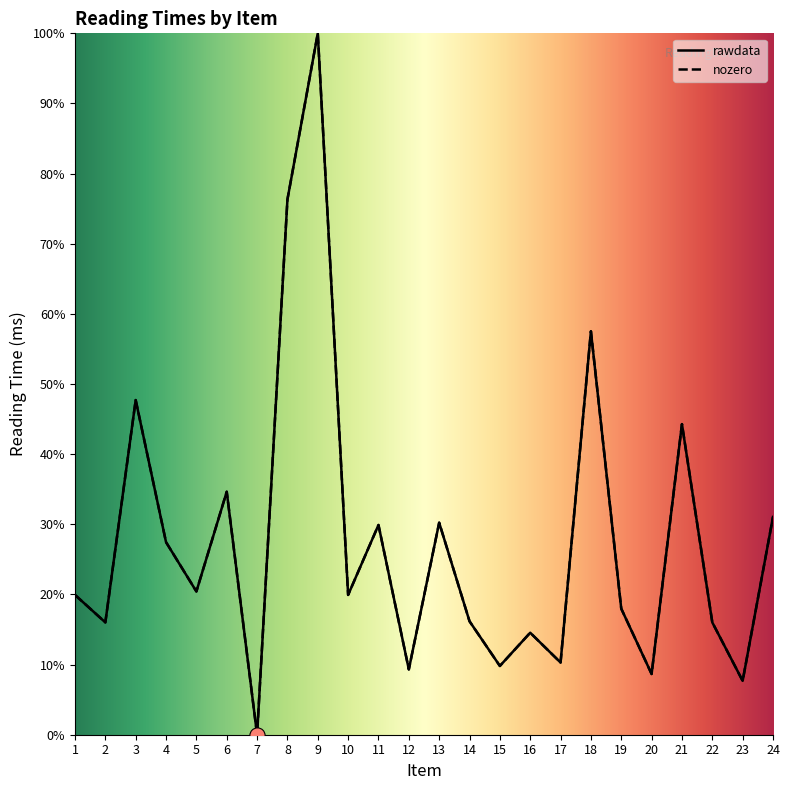

What is the total value across all series at 11?

59.8